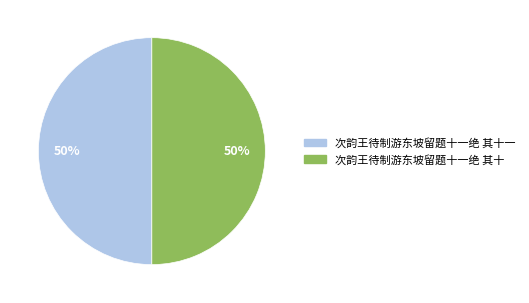

Count the number of slices in the pie.

2